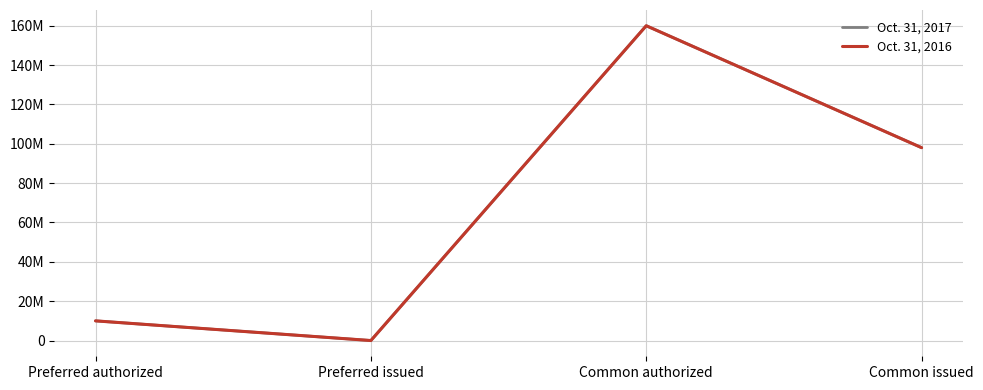

Reading left to right, extract all data points from this chart.

Oct. 31, 2017: 10000000	0	160000000	98023000
Oct. 31, 2016: 10000000	0	160000000	98023000